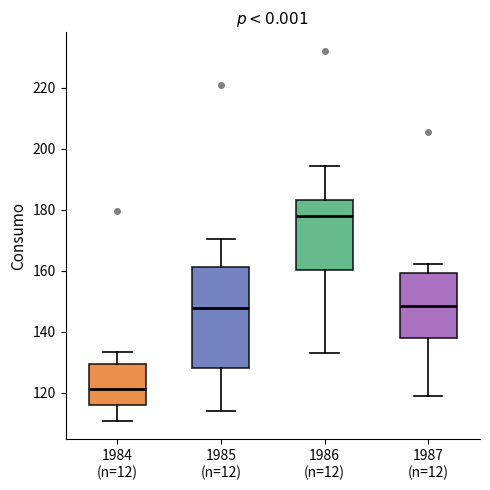

Where is the lower edge of the box for 1985 (n=12) on the y-axis? The values are not printed on the chart, so give them approximately, as read against the axis.

128